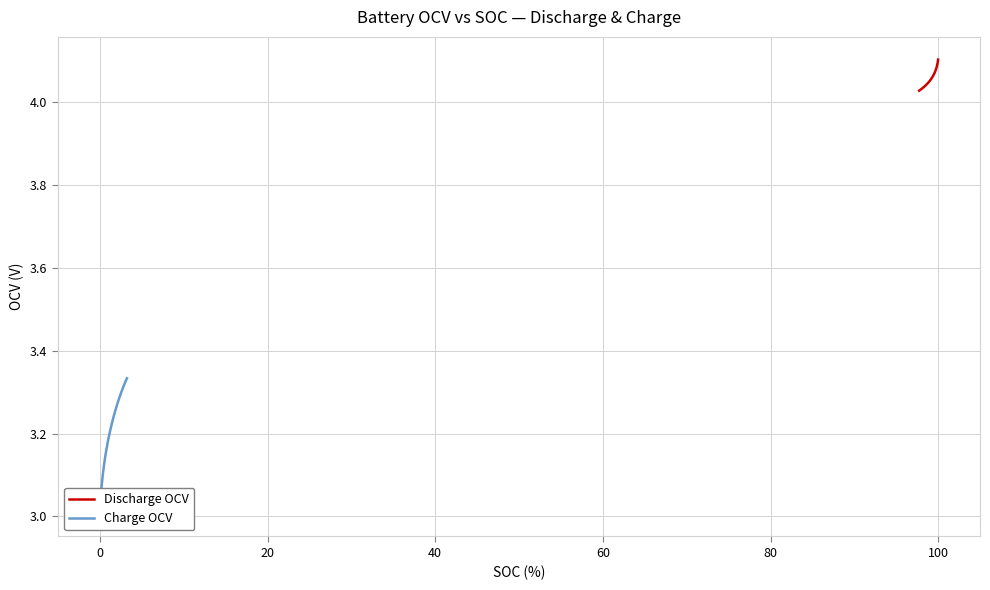

Is this an area chart (filled region under the line)?

No